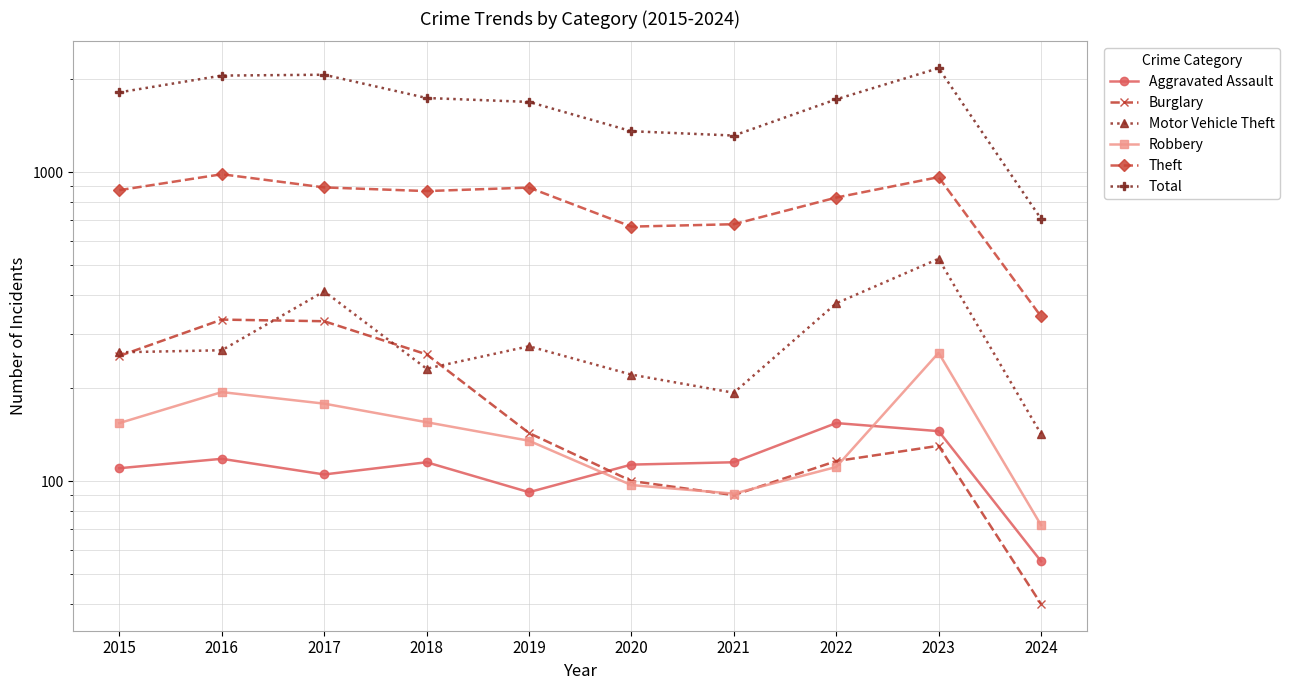

At which label does Total reach its minimum?

2024